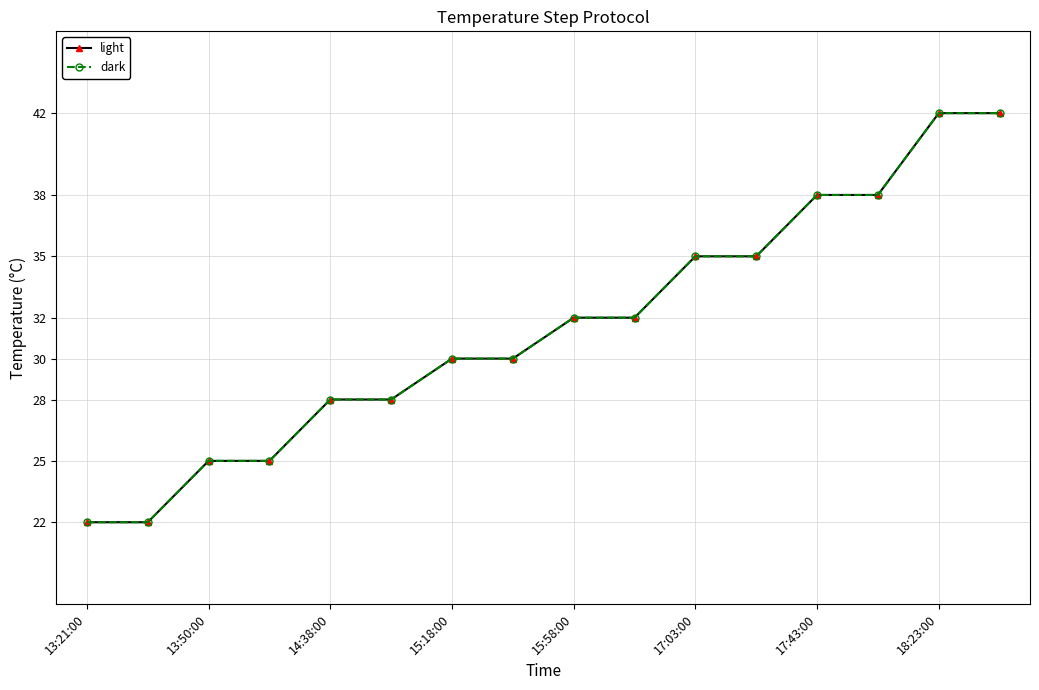

Does the chart have visible grid lines?

Yes